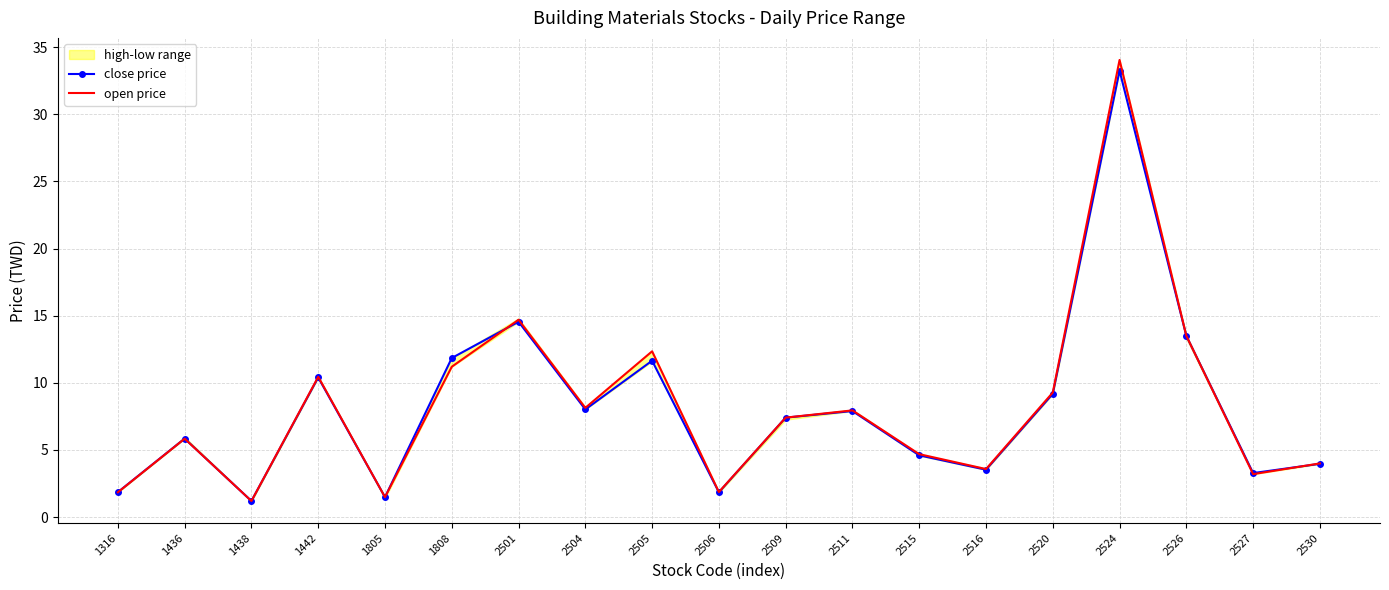

Which series ends up on top after the final intersection of open price and close price?

open price